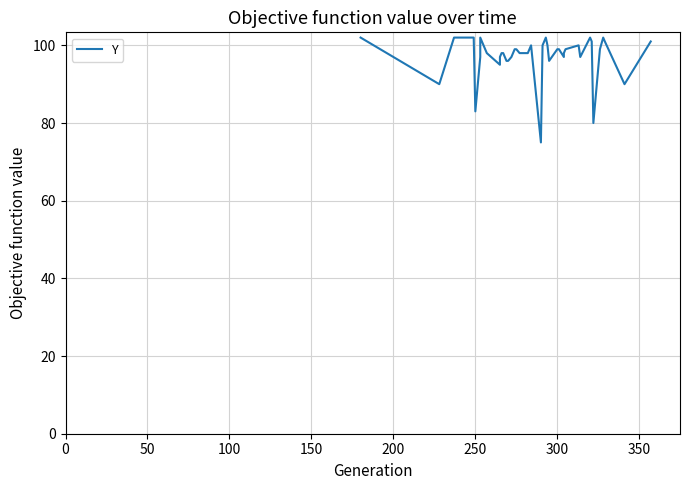

What is the greatest value displayed?

102